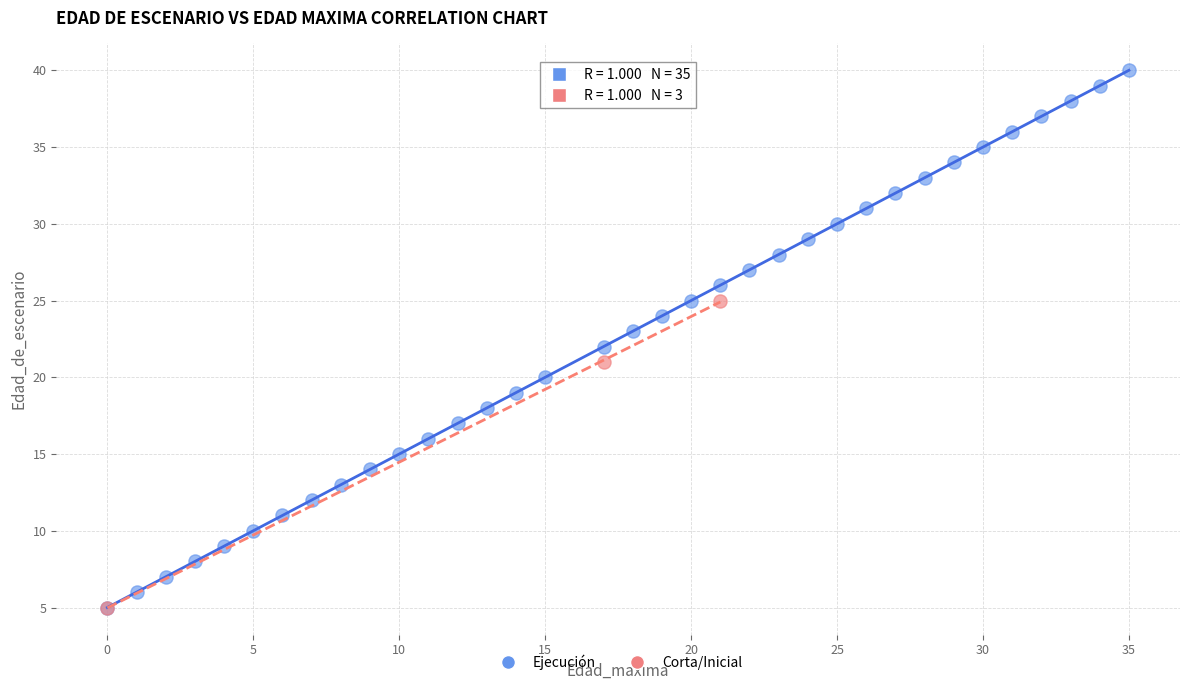

What are all the series names shown in the legend?

Ejecución, Corta/Inicial